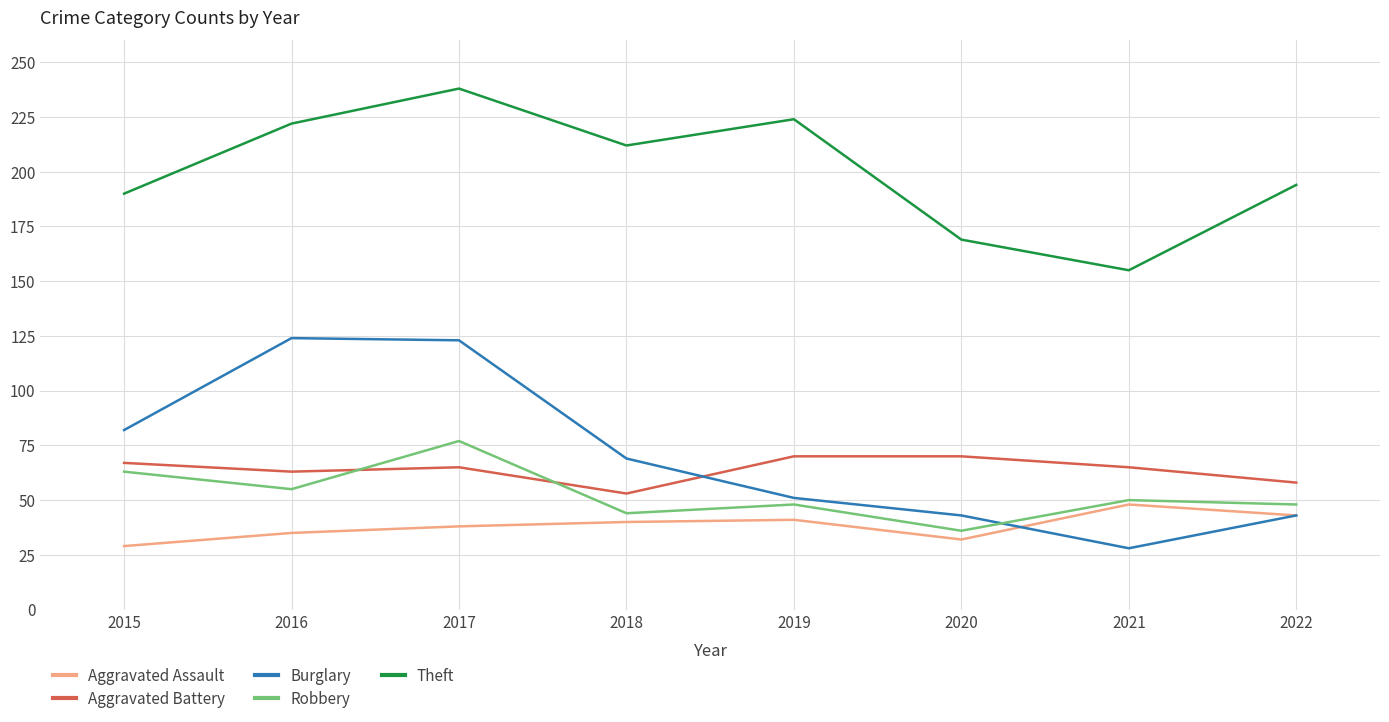

What is the maximum value for Aggravated Assault?

48